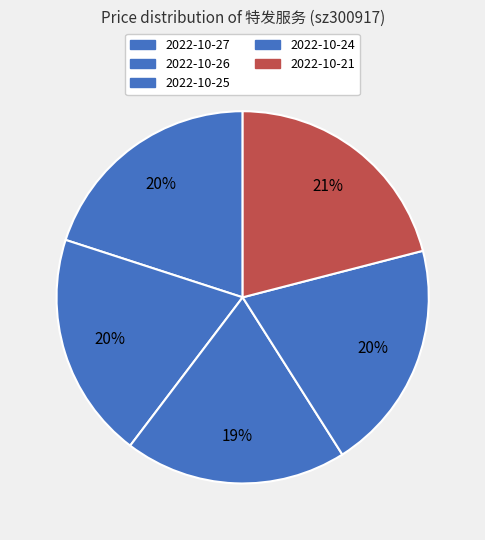

What is the total percentage of 2022-10-21 and 2022-10-25?

40.3%